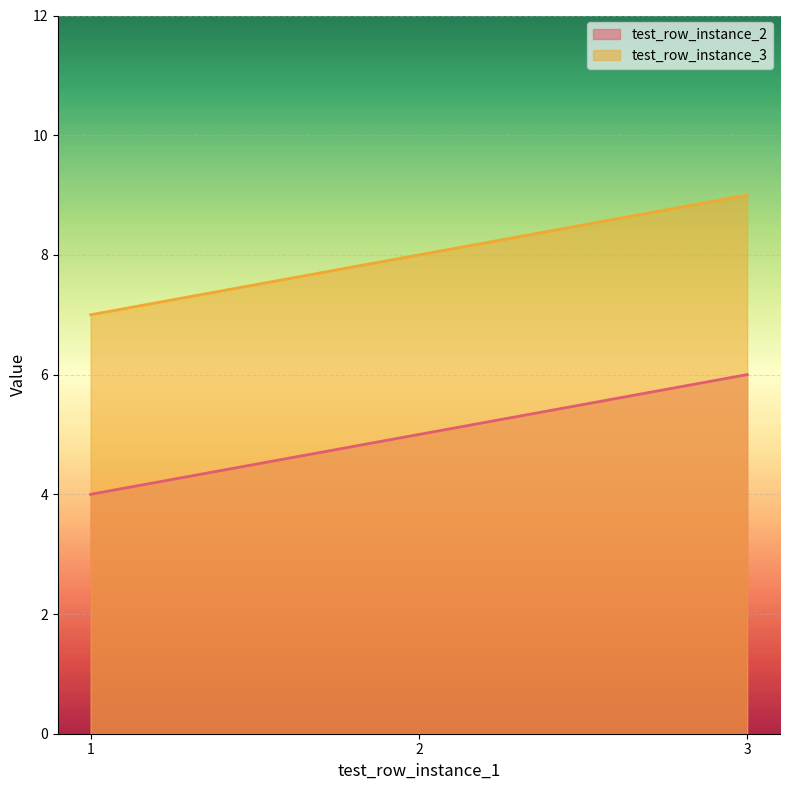

List the labels in order of test_row_instance_3 value, largest first.

3, 2, 1